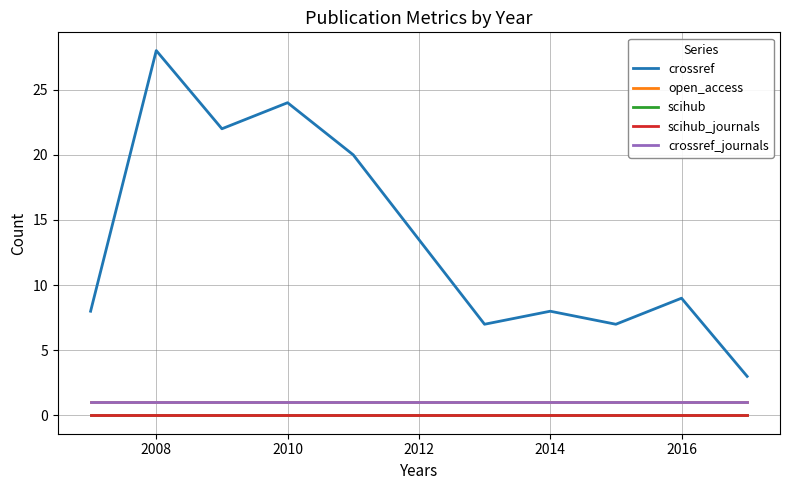

Does the chart have visible grid lines?

Yes